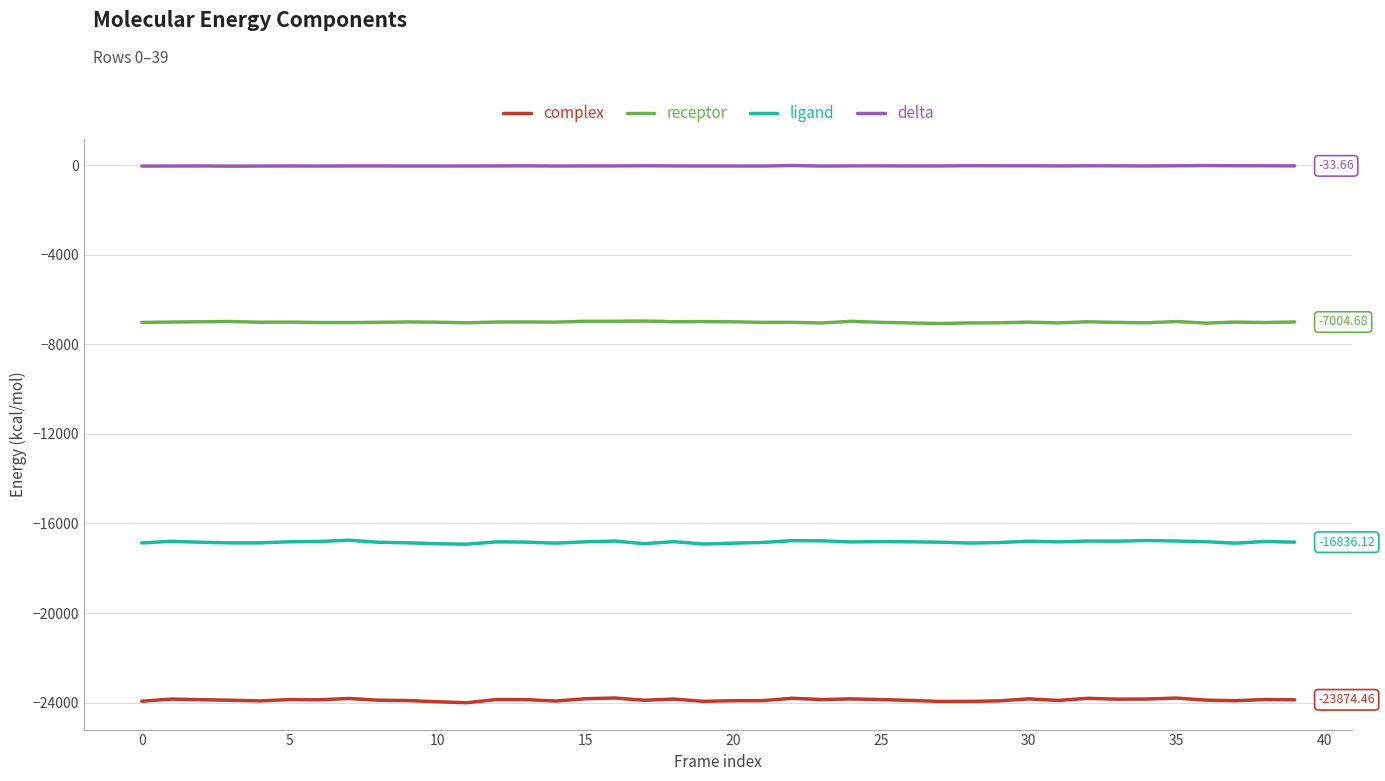

True or false: receptor and delta cross at least once.

False